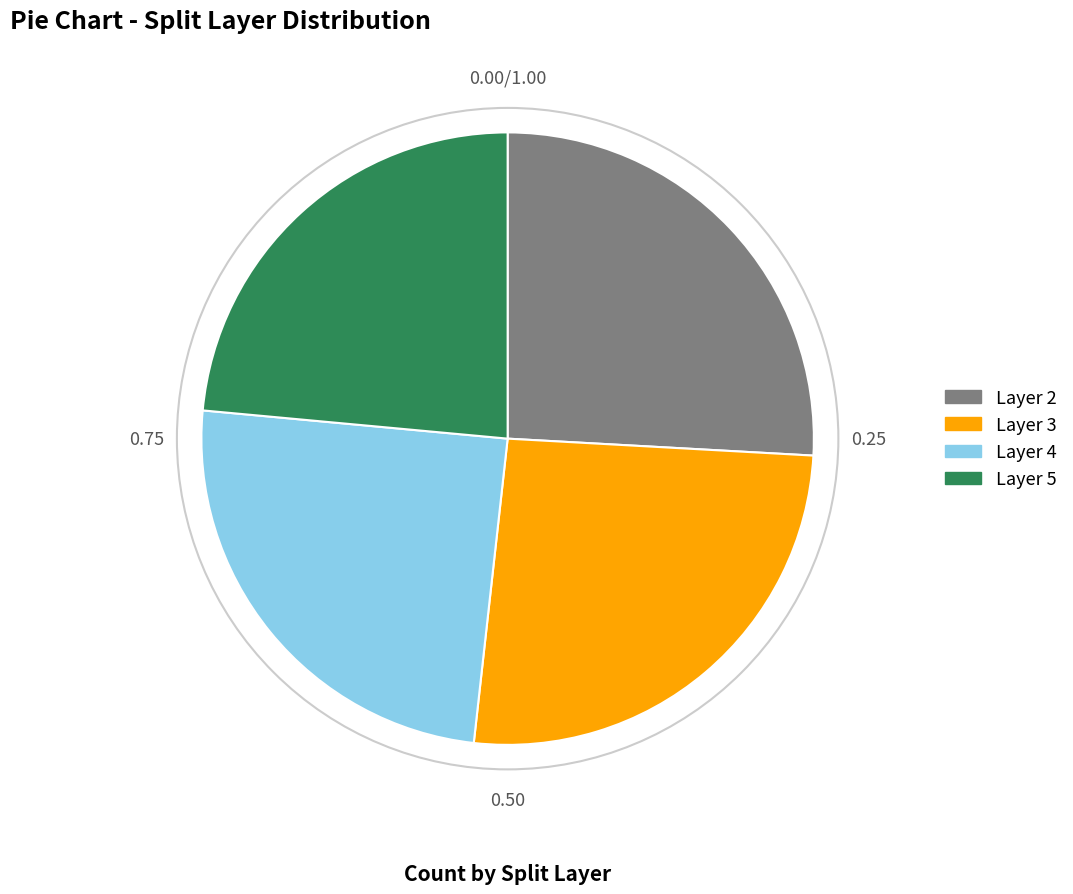

Do Layer 2 and Layer 4 together represent more than half of the pie?

Yes